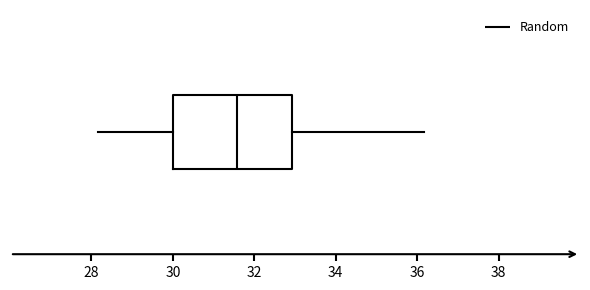

Read this box plot against the x-axis: the position of the median line, the range covered by the box, and the ends of both whiskers. The values are not printed on the chart, so give them approximately, as read against the axis.

median 31.6, box 30.0 to 33.0, whiskers 28.2 to 36.2